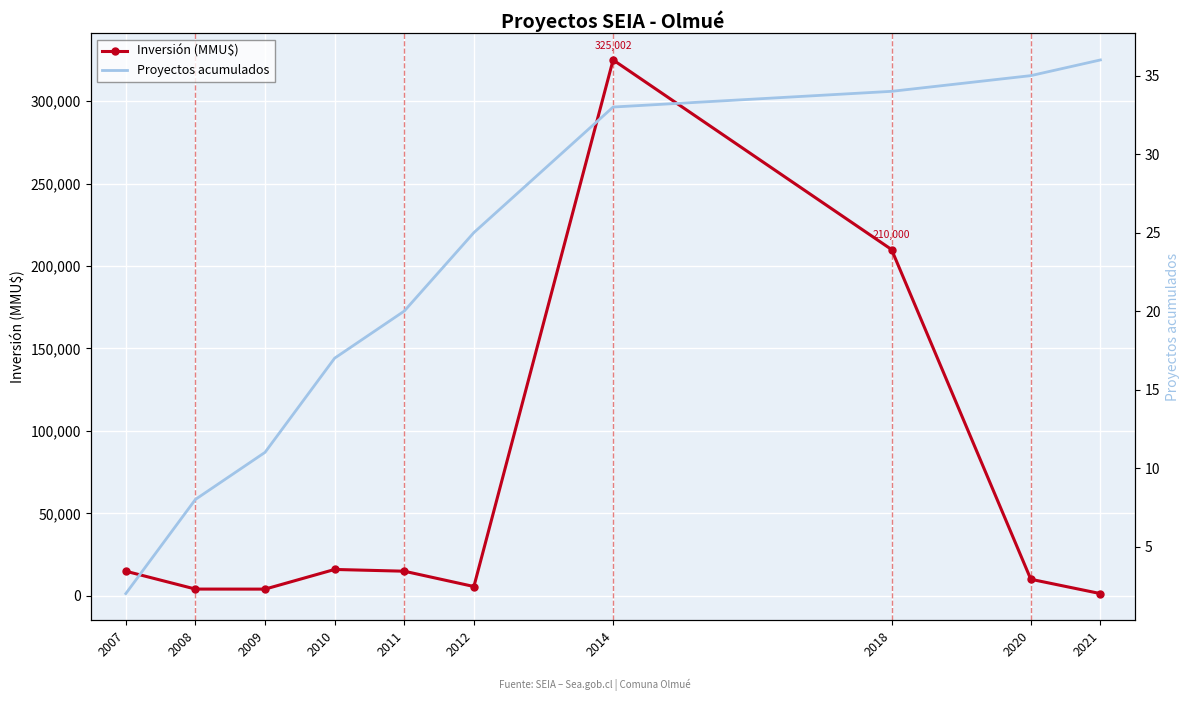

The Proyectos acumulados series shows 36 at 2021. True or false?

True